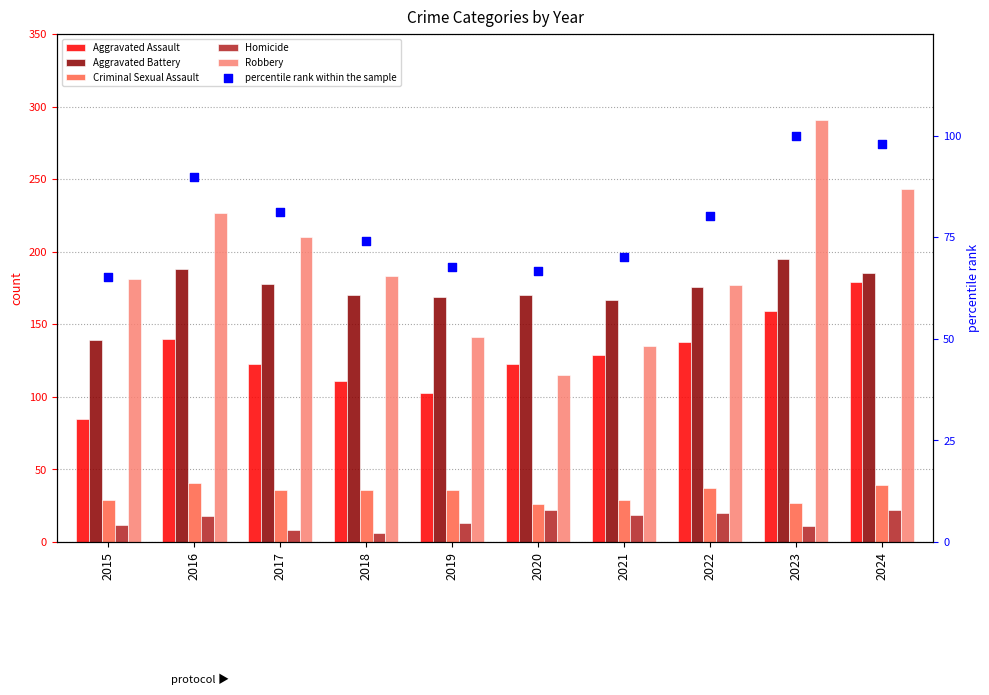

Which series has the largest Y range (max minus min)?

Robbery